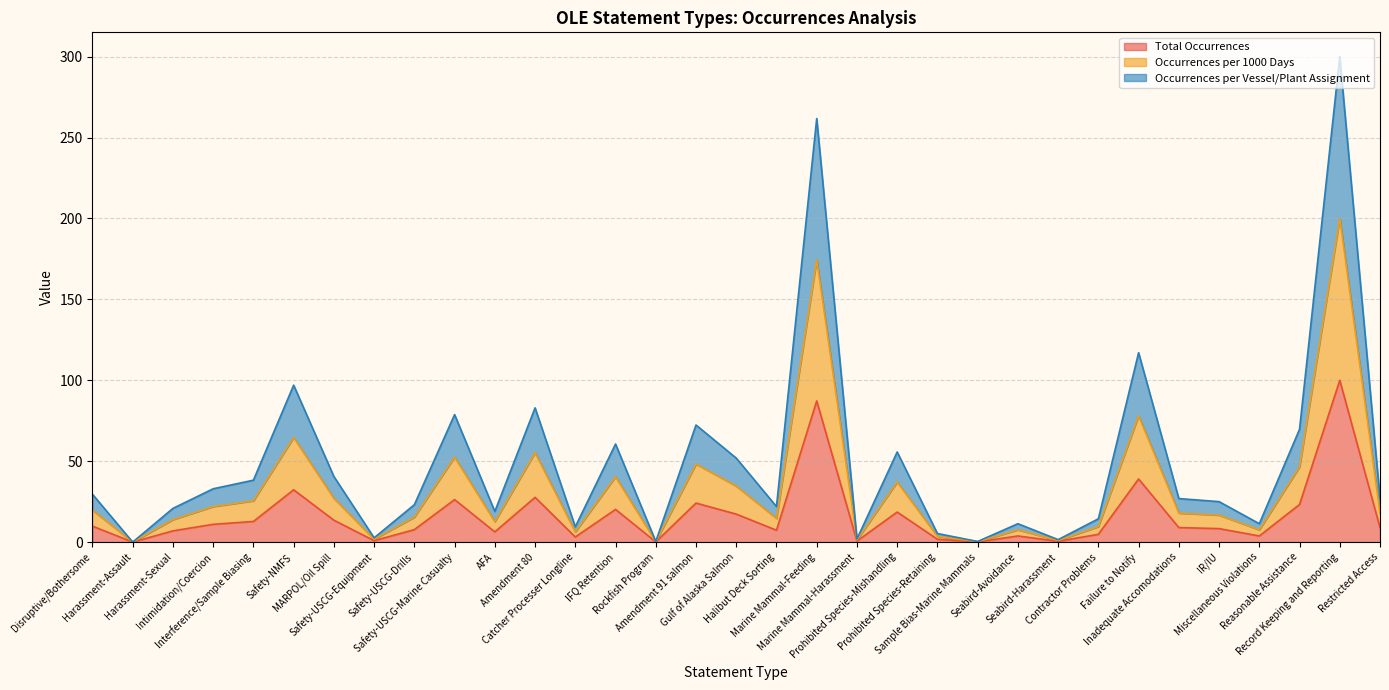

At Safety-USCG-Drills, list the series in order from smallest to largest.

Total Occurrences, Occurrences per 1000 Days, Occurrences per Vessel/Plant Assignment